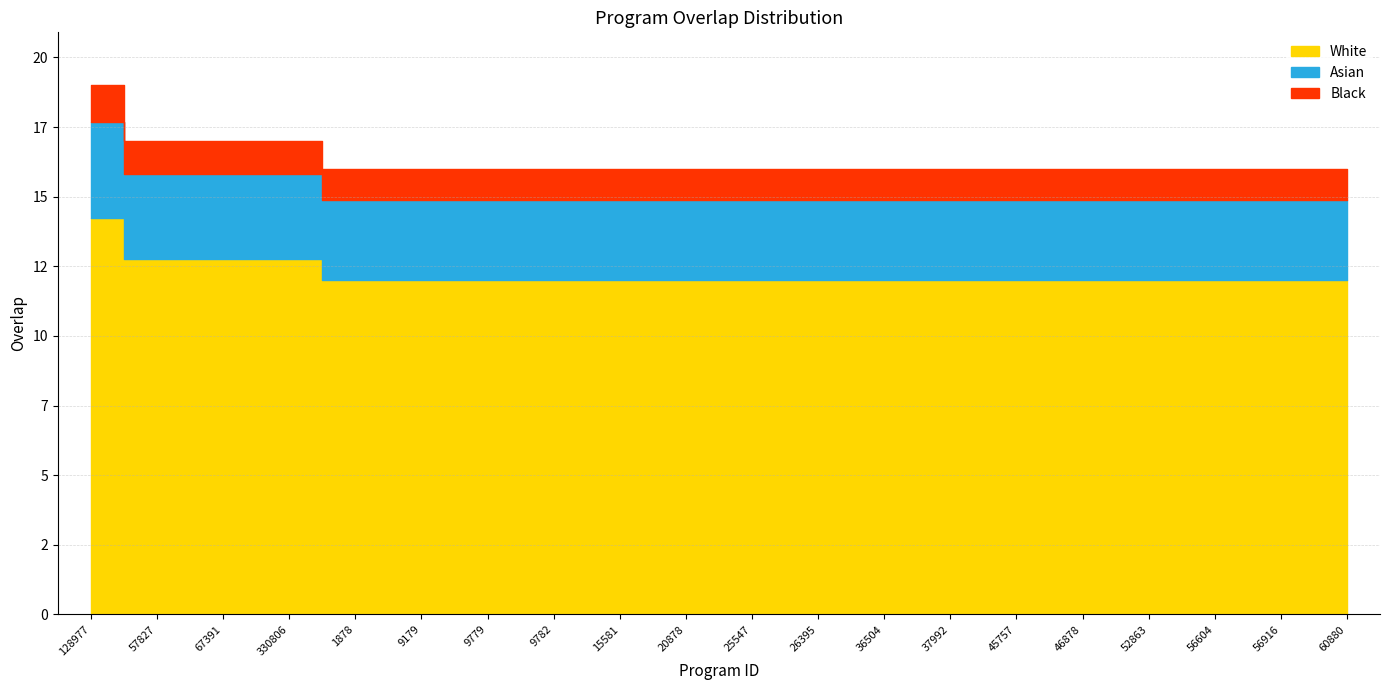

The chart shows a value of 16 at 36504. True or false?

True